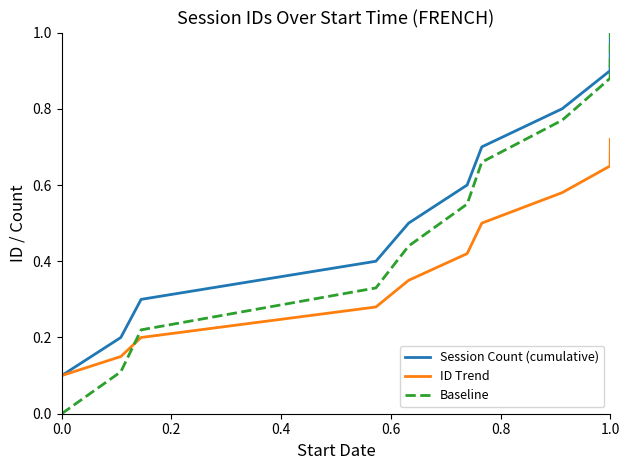

How many distinct data groups are displayed?

3